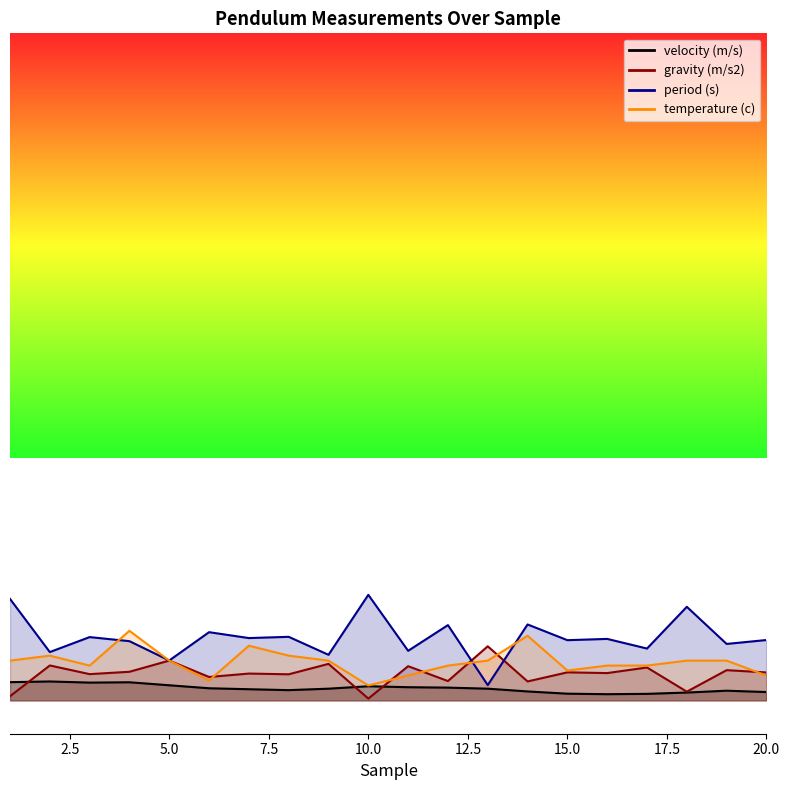

True or false: period (s) and gravity (m/s2) intersect in this chart.

True